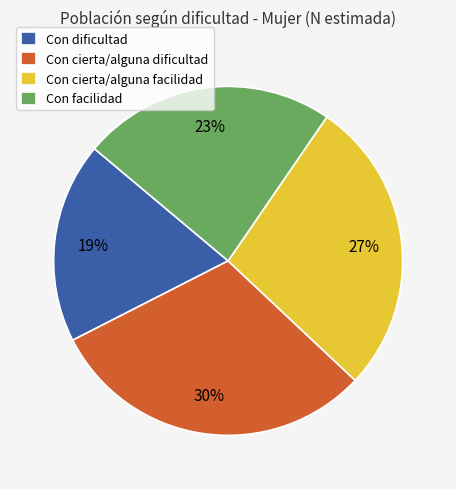

To the nearest percent, what is the average slice percentage?

25%